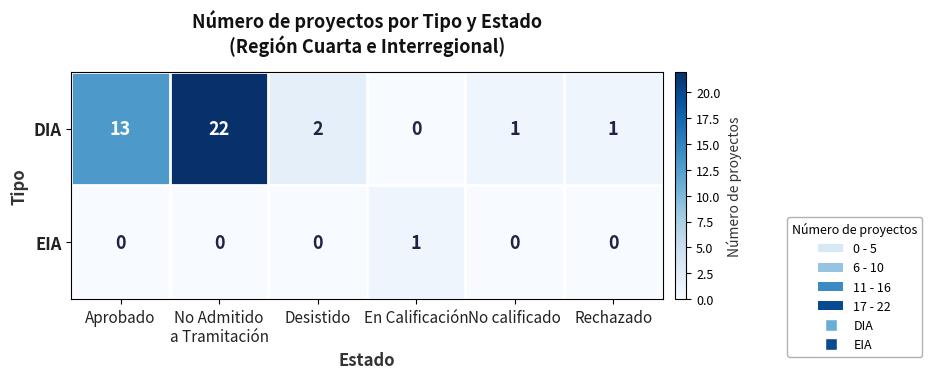

Reading left to right, list all the values displayed in this chart.

DIA: 13	22	2	0	1	1
EIA: 0	0	0	1	0	0